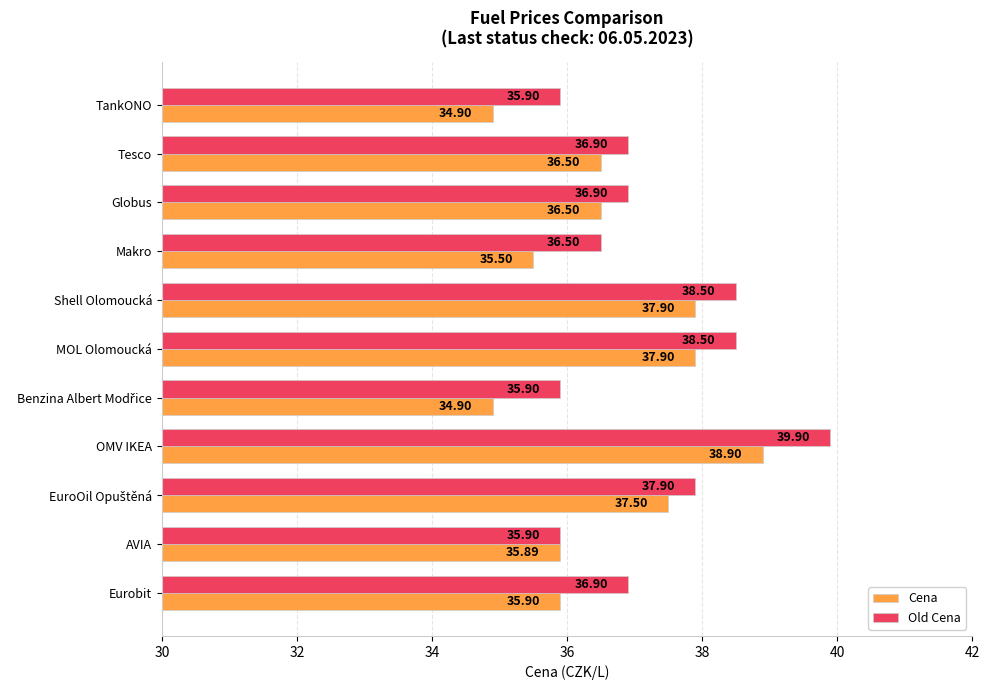

What is the difference between the highest and lowest values at Tesco?

0.4